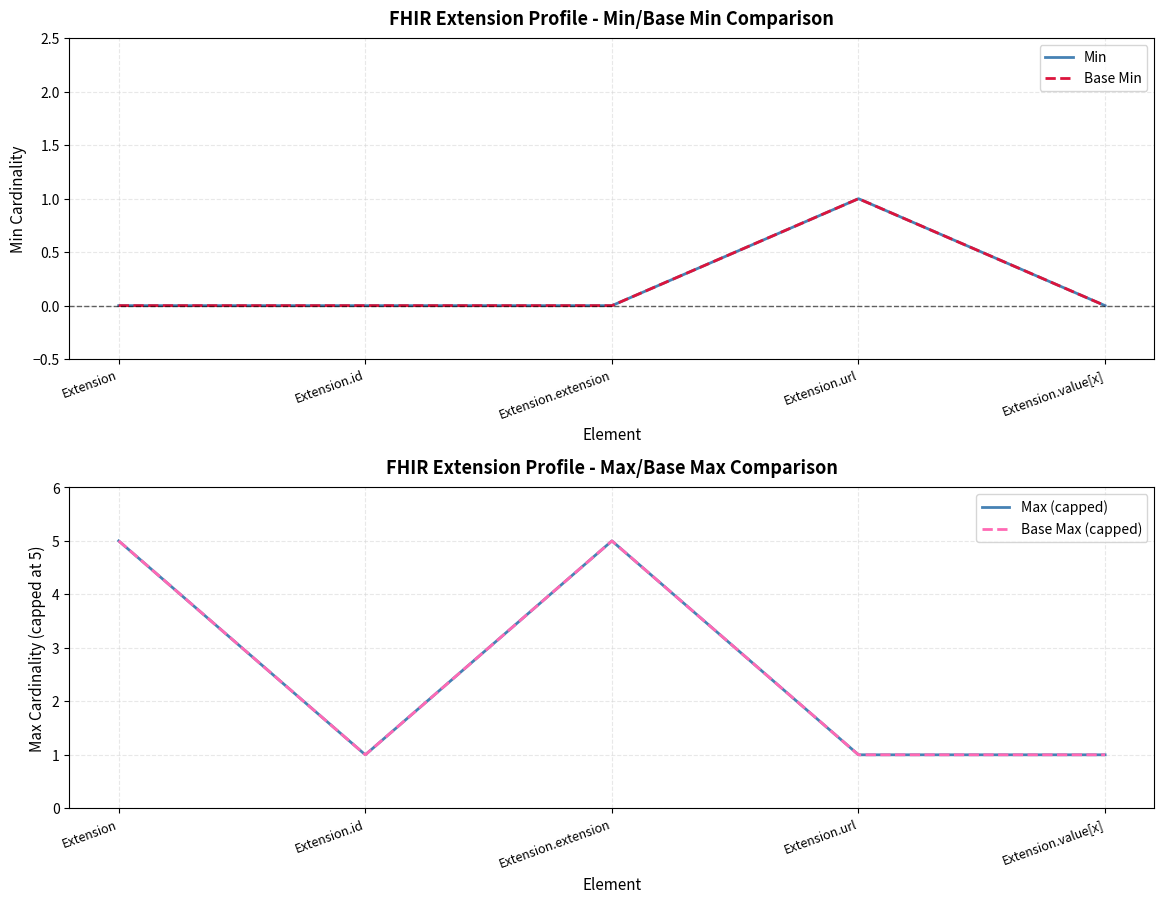

True or false: Base Min and Max (capped) cross at least once.

False